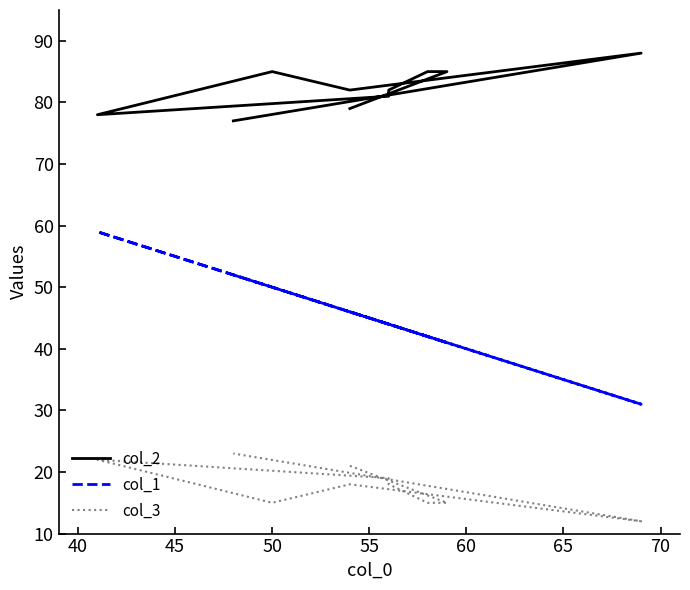

How many series are shown in this chart?

3